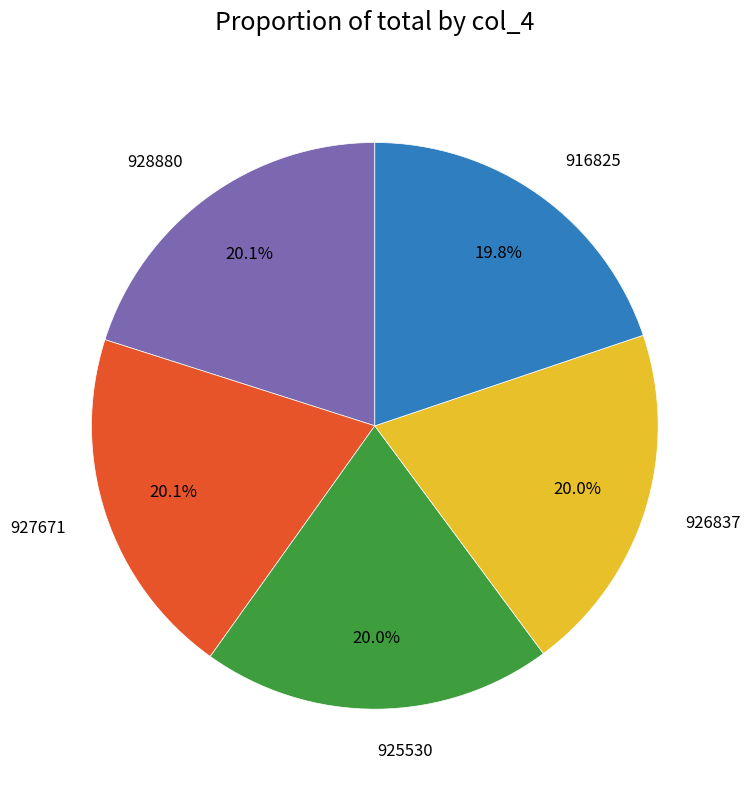

How many segments does this pie chart have?

5